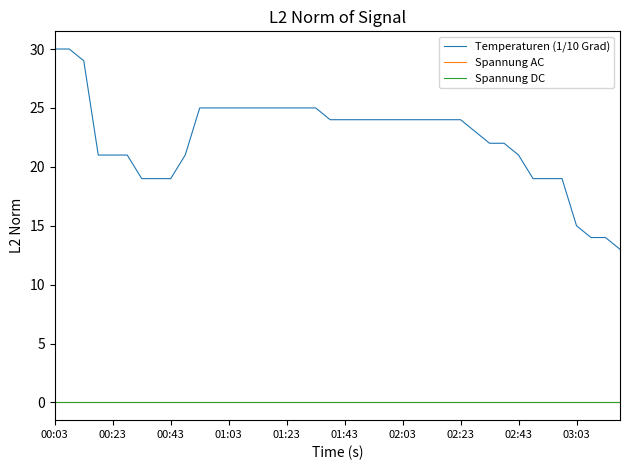

Is this an area chart (filled region under the line)?

No